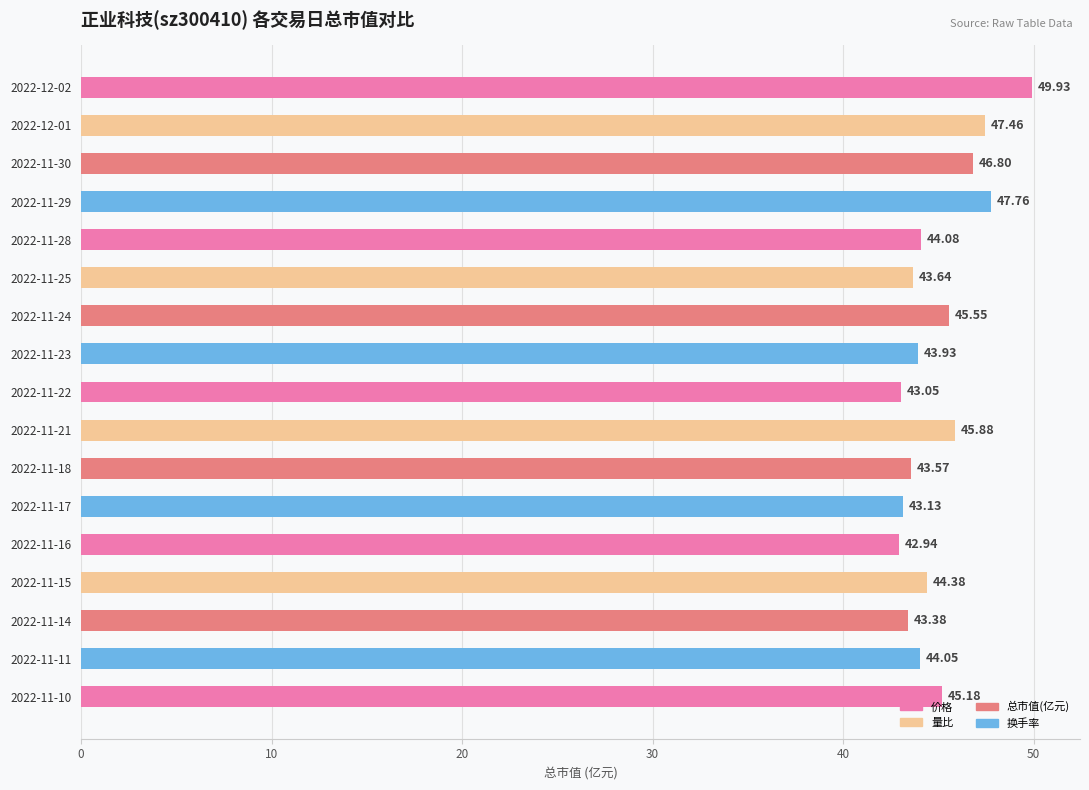

Rank the categories by value from lowest to highest.

2022-11-16, 2022-11-22, 2022-11-17, 2022-11-14, 2022-11-18, 2022-11-25, 2022-11-23, 2022-11-11, 2022-11-28, 2022-11-15, 2022-11-10, 2022-11-24, 2022-11-21, 2022-11-30, 2022-12-01, 2022-11-29, 2022-12-02